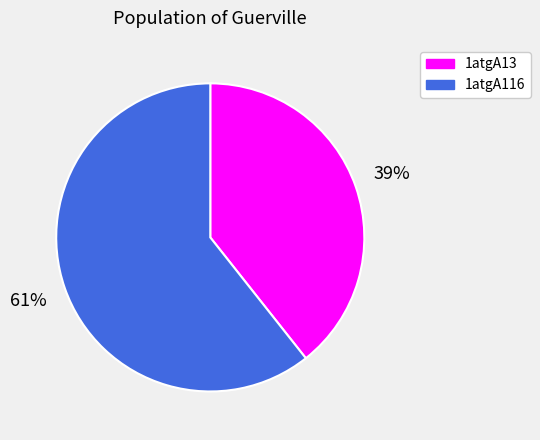

Do 1atgA13 and 1atgA116 together represent more than half of the pie?

Yes